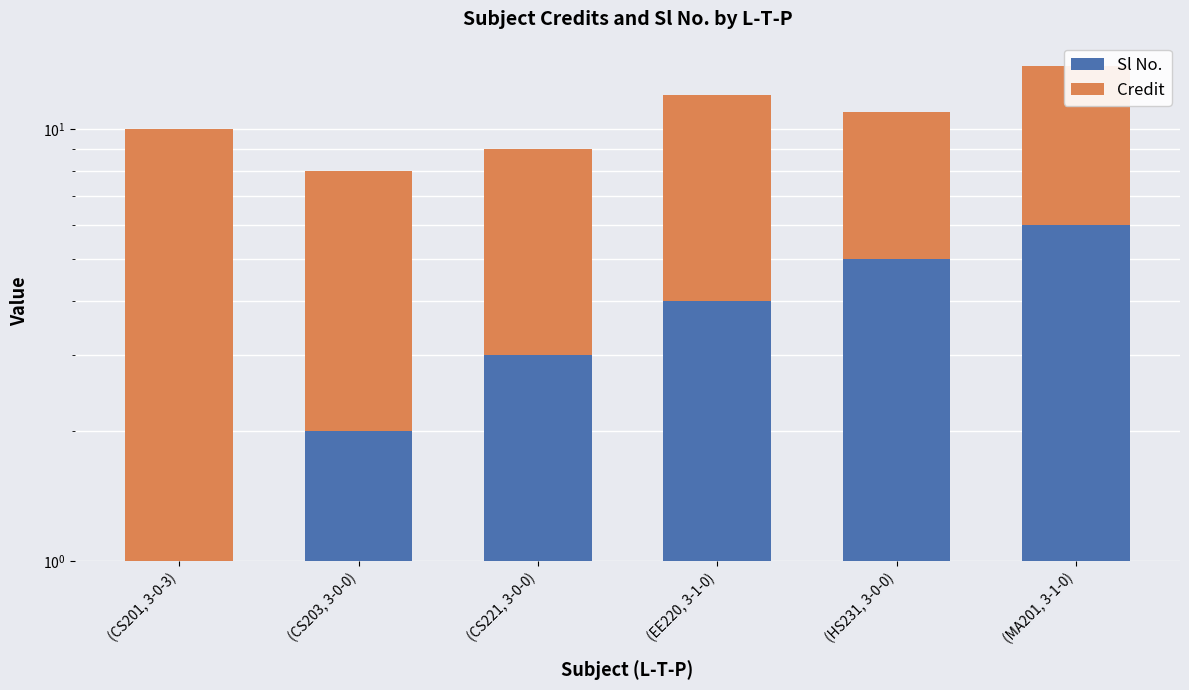

What is the average value of the Credit series?

7